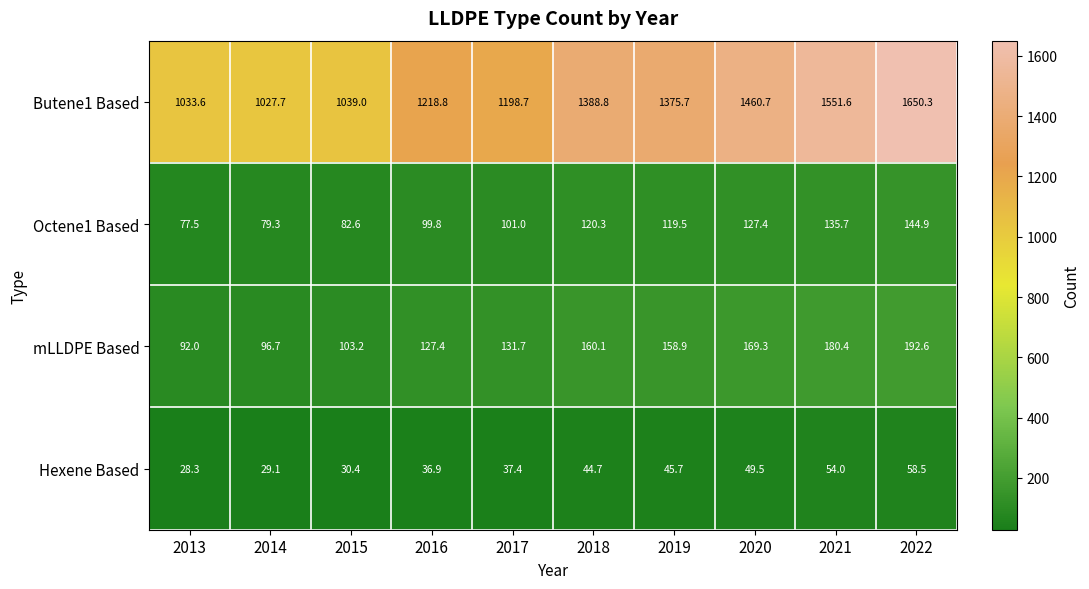

Where does the Octene1 Based series first go above 119?

2018